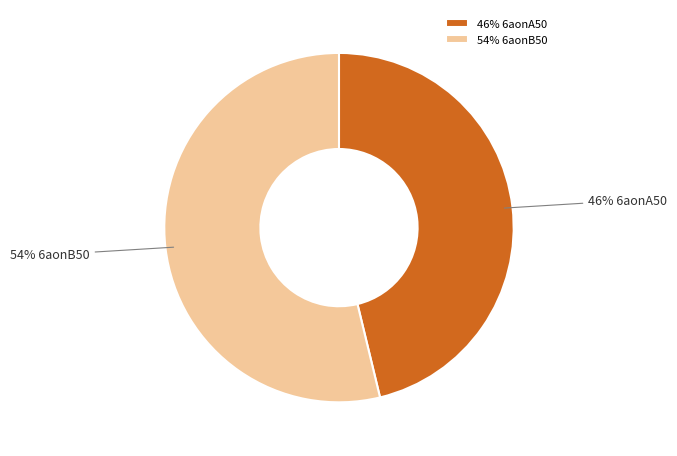

To the nearest percent, what portion does 54% 6aonB50 represent?

54%